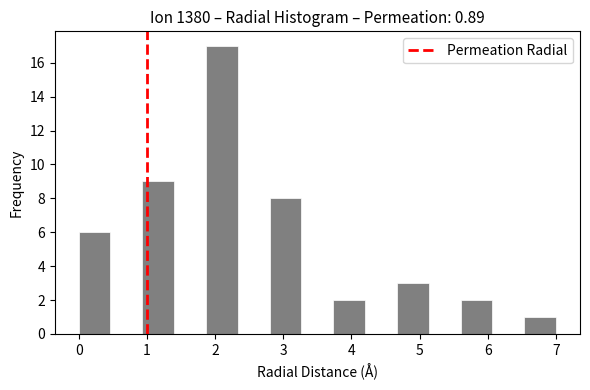

How tall is the bar that spans 2.8 to 3.3 on the x-axis? Neither the bar edges nor the heights are printed on the chart, so give them approximately, as read against the axes.

8